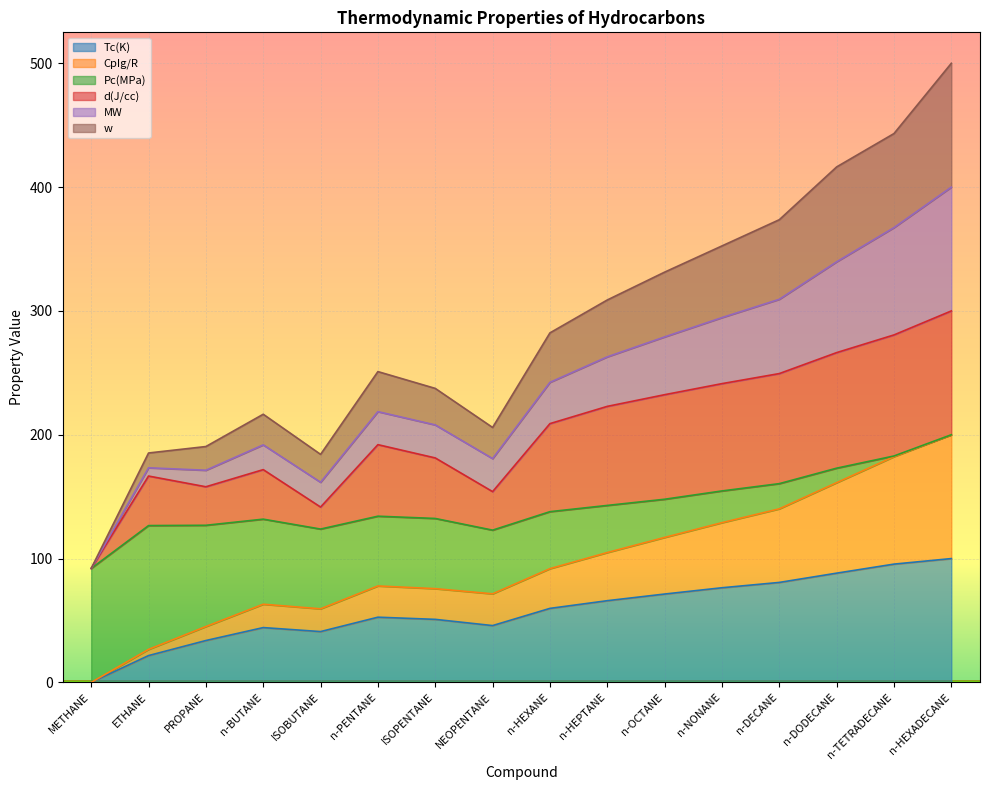

What is the maximum value for Tc(K)?

100.0